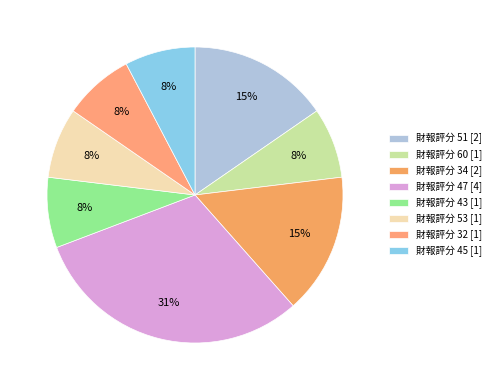

How many slices are in this pie chart?

8